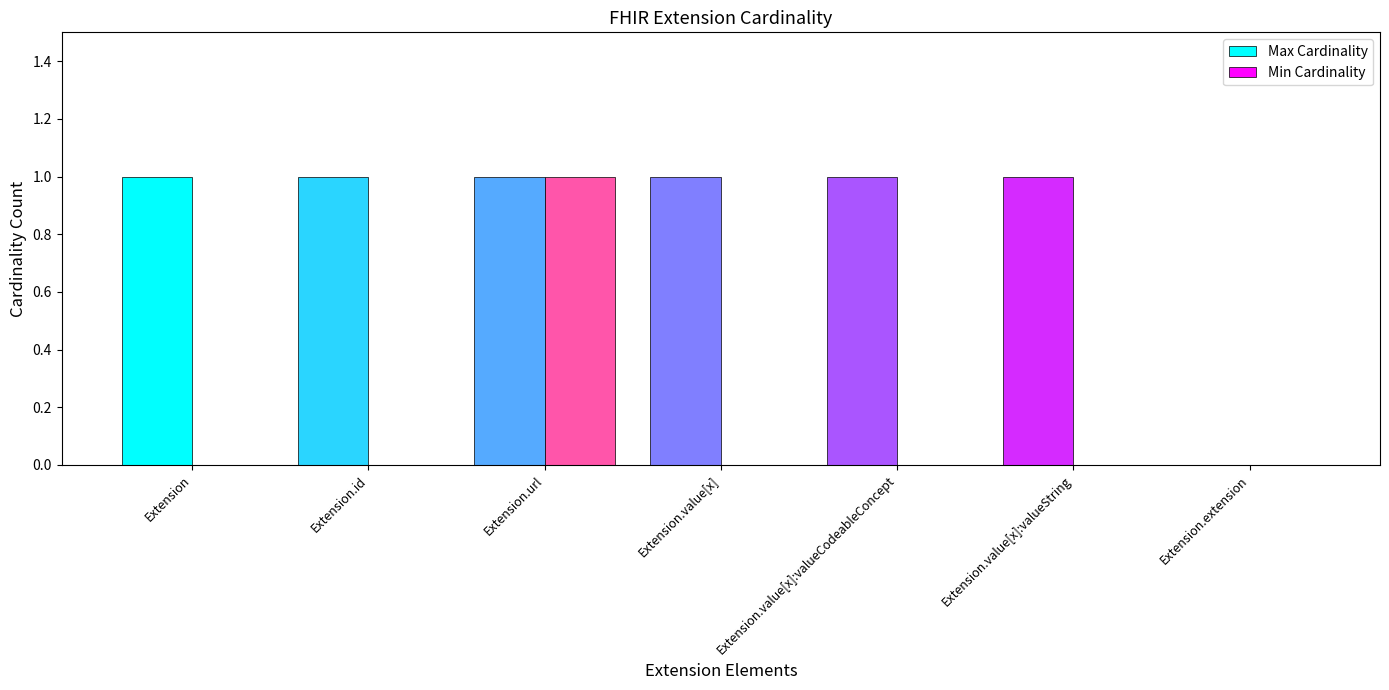

How many groups of bars are there?

7